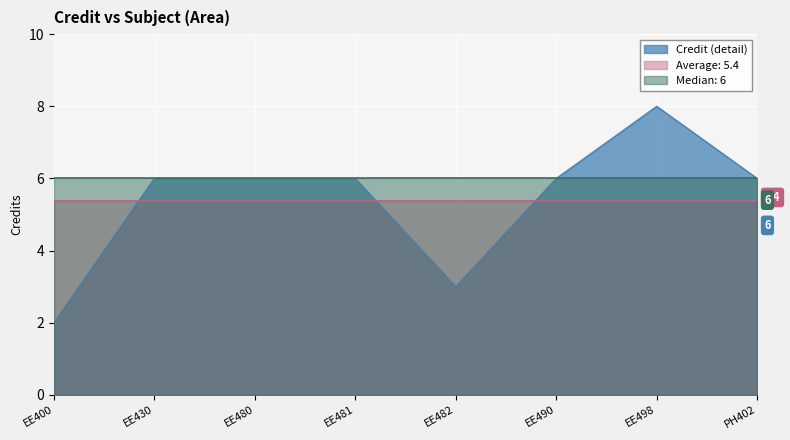

What is the sum of all values?

43